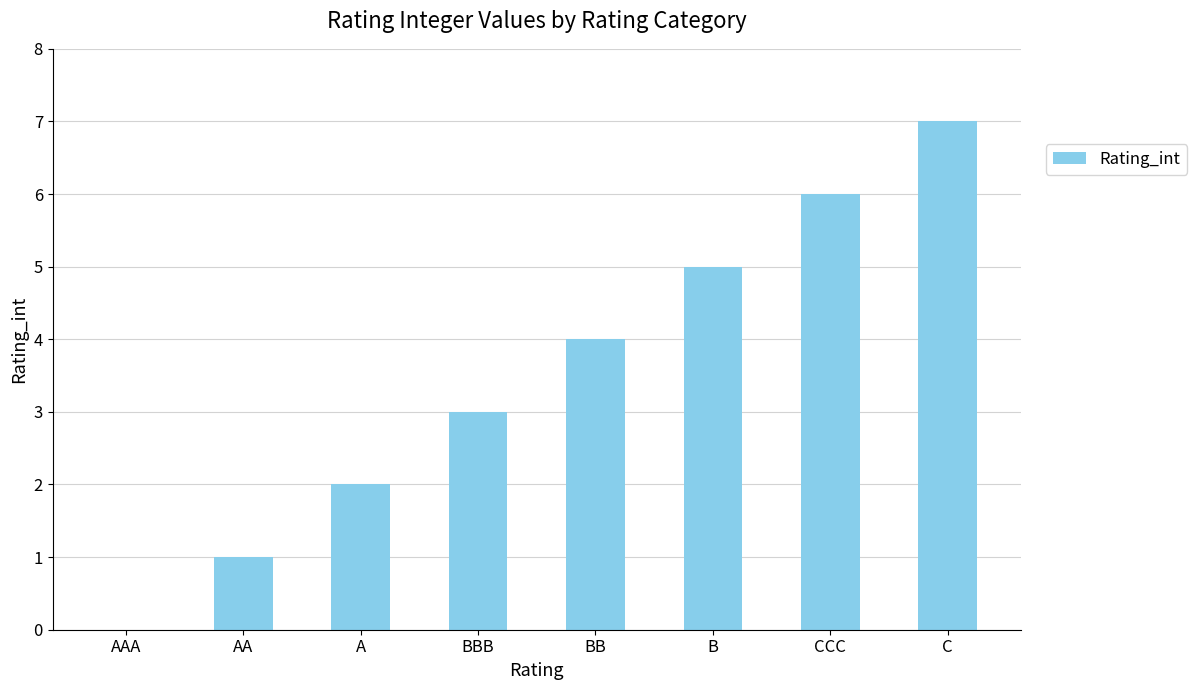

What is the maximum value shown in the chart?

7